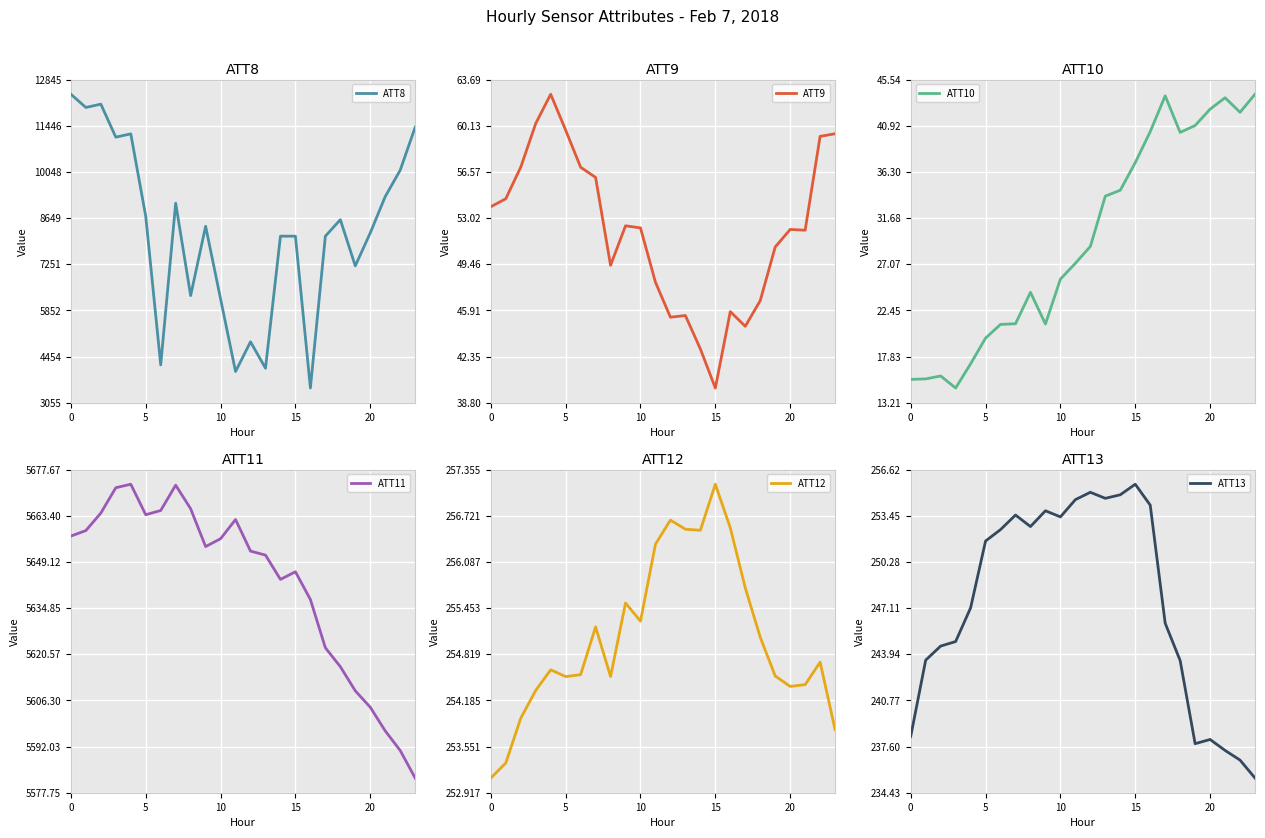

What is the lowest value of the ATT12 series?

253.1